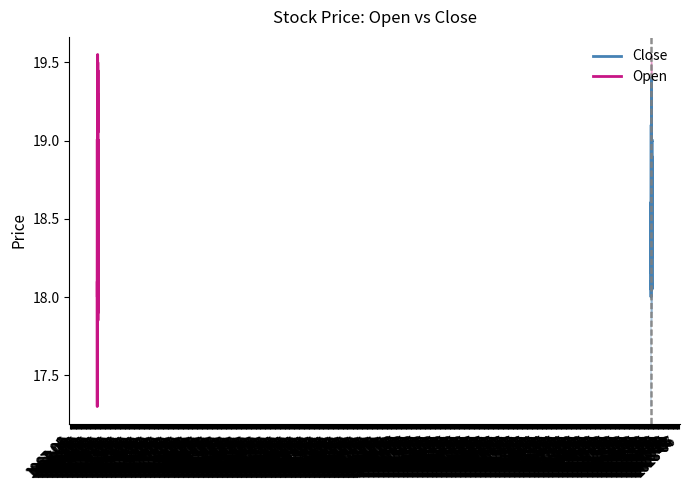

Rank the series by their average value, from highest to lowest.

Open, Close